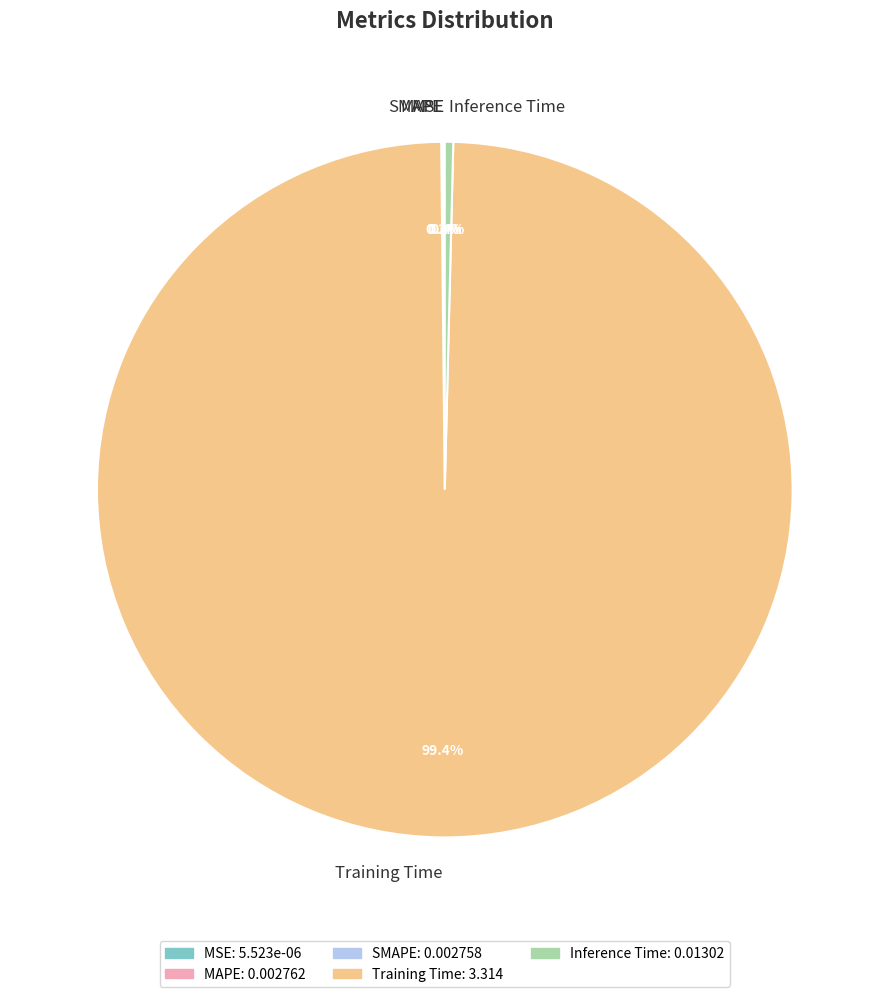

Which slice is the largest?

Training Time